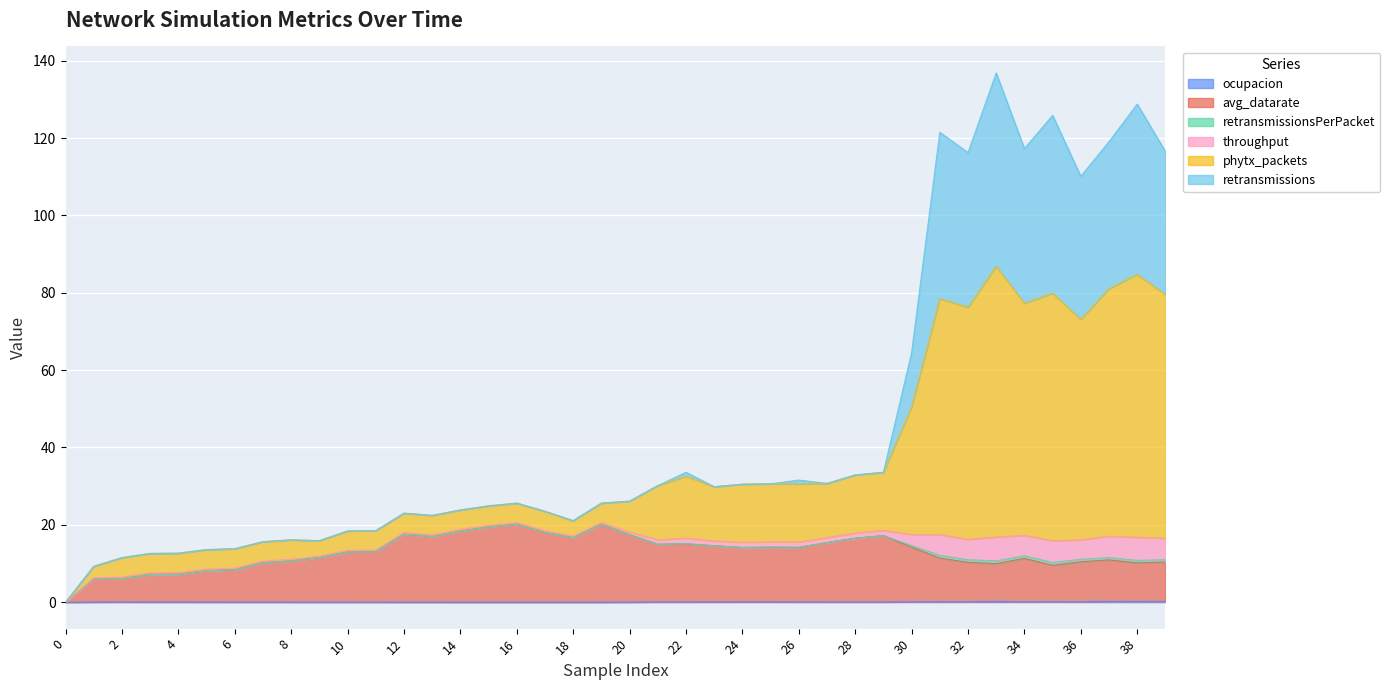

True or false: ocupacion and retransmissionsPerPacket cross at least once.

False